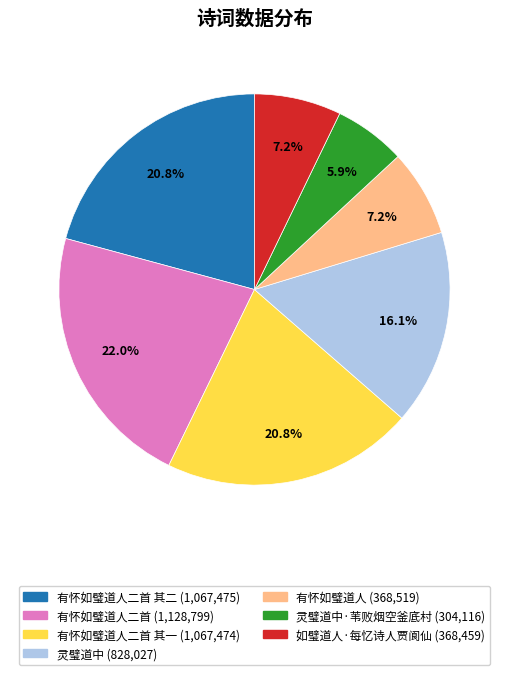

Is there any slice that represents more than half of the pie?

No